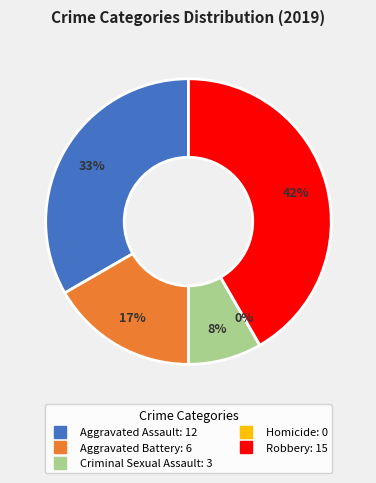

To the nearest percent, what portion does Robbery represent?

42%